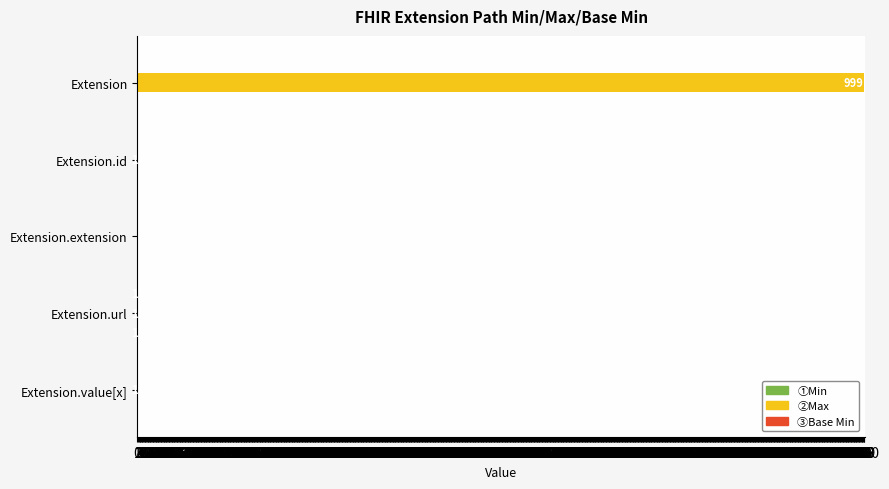

What is the greatest value displayed?

999